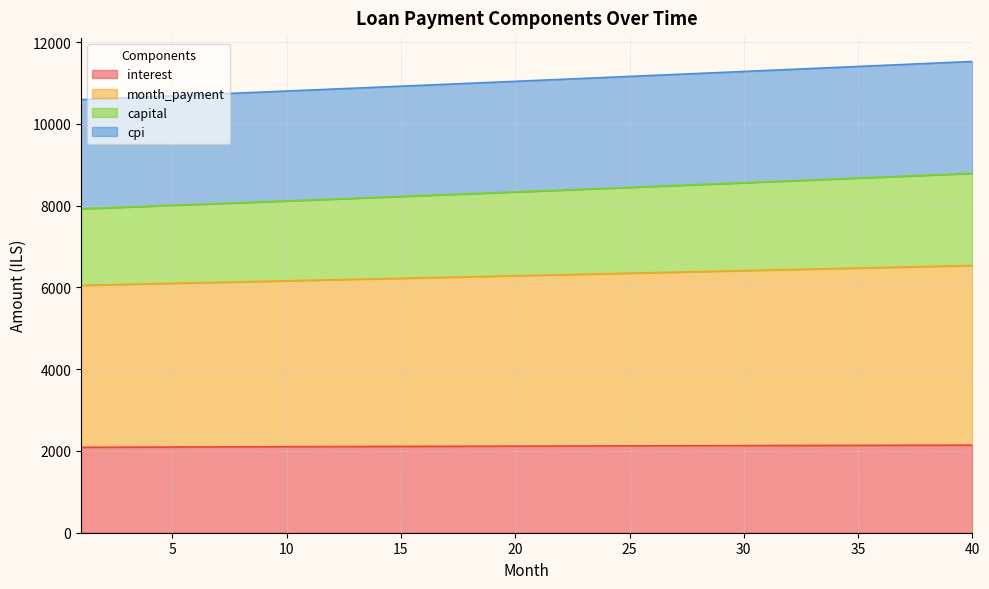

Is it true that capital equals 20531.3 at 37?

False